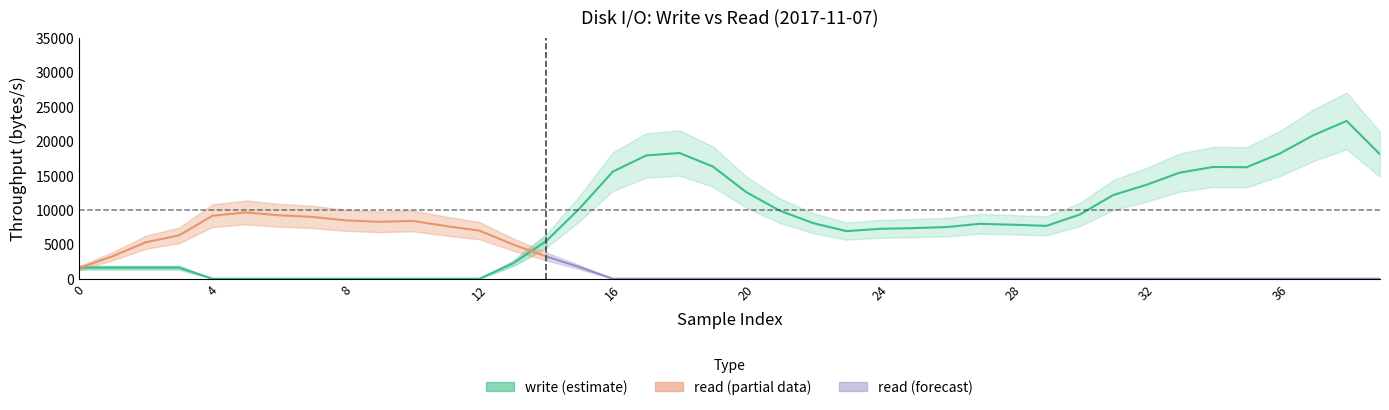

The value of read at 39 is 0. True or false?

True